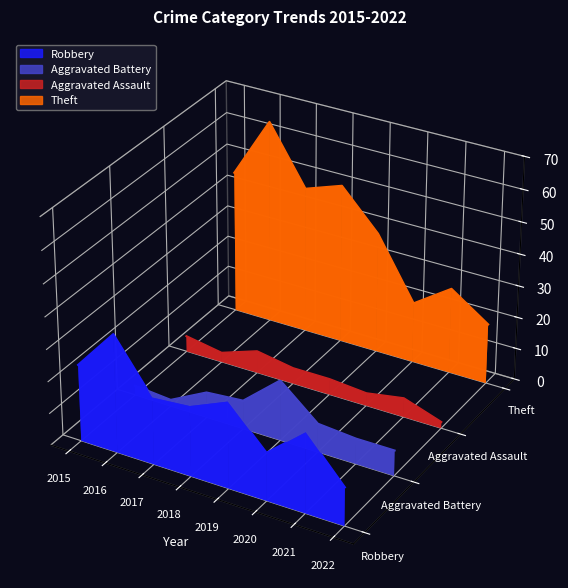

Where does the Theft series first go above 0?

2015